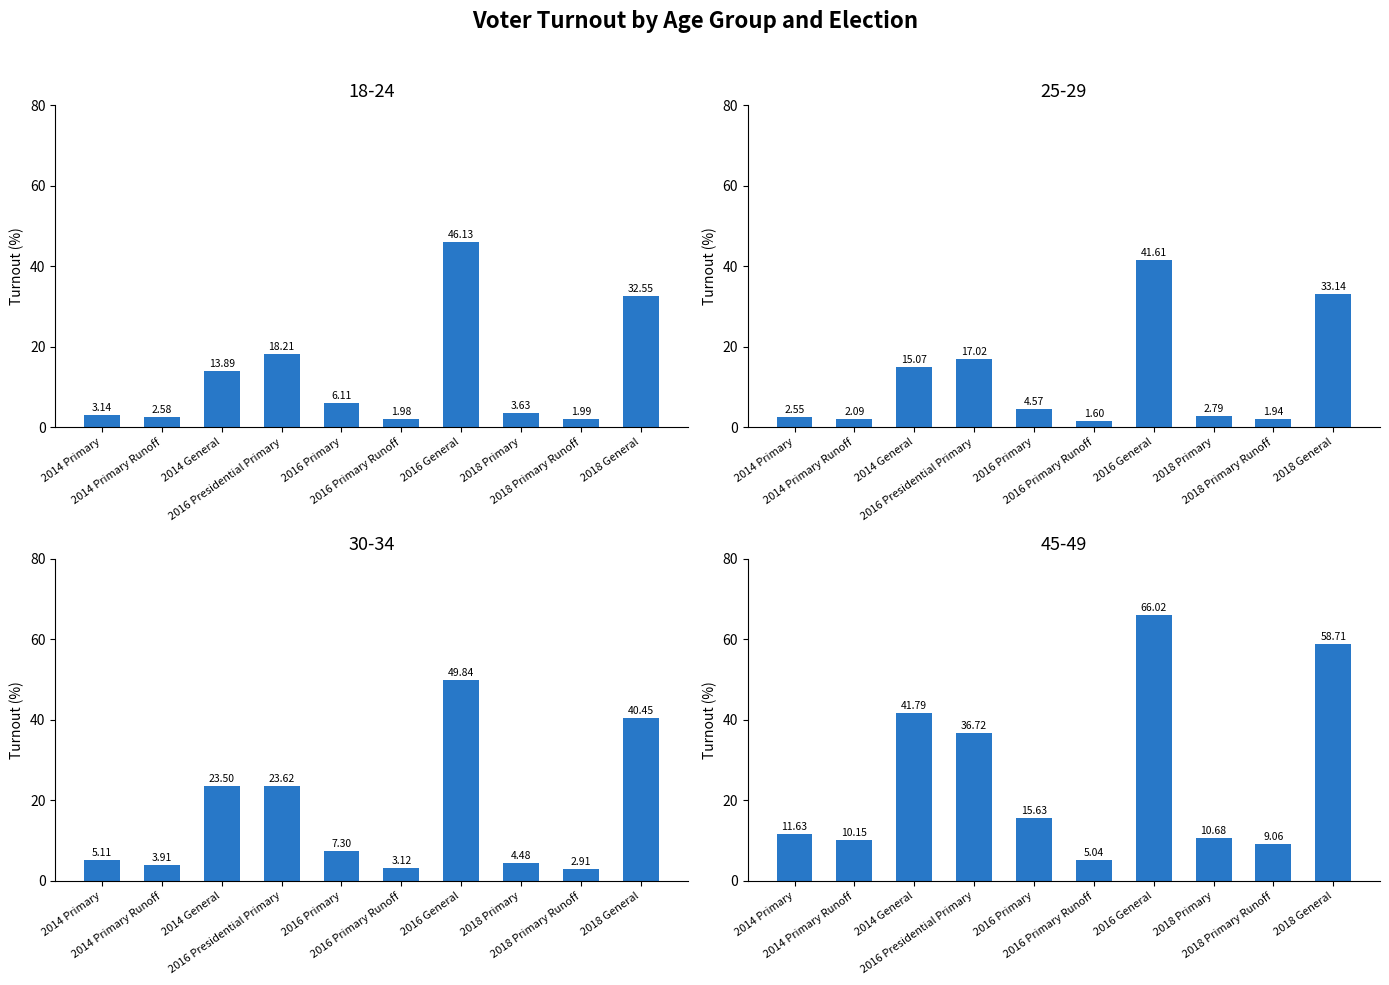

Between 2016 General and 2018 Primary, which is larger?

2016 General